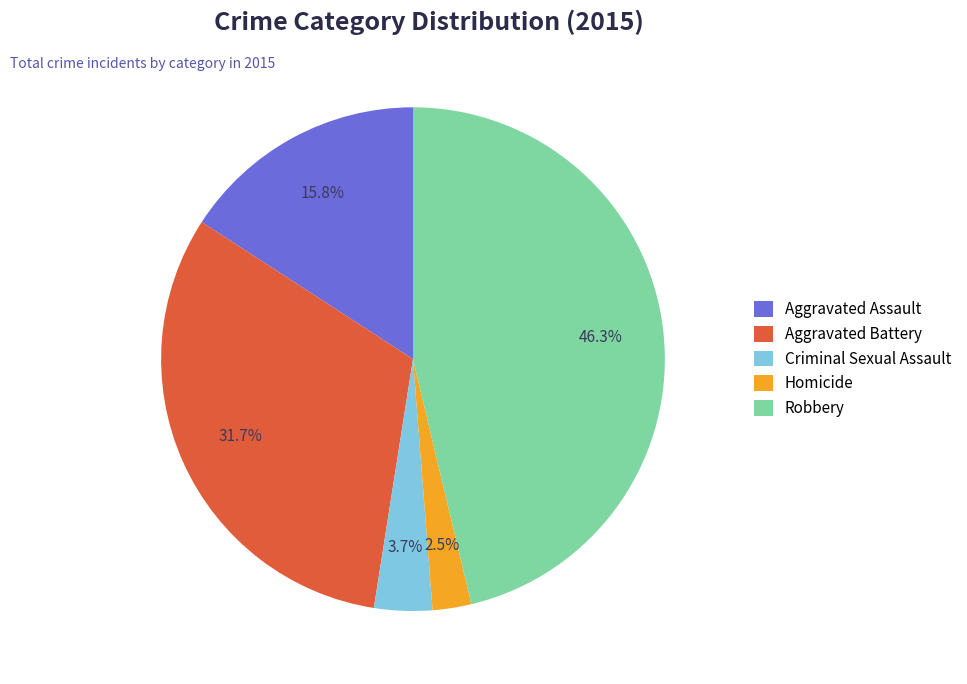

Combined, what portion of the pie is Homicide and Aggravated Battery?

34.2%